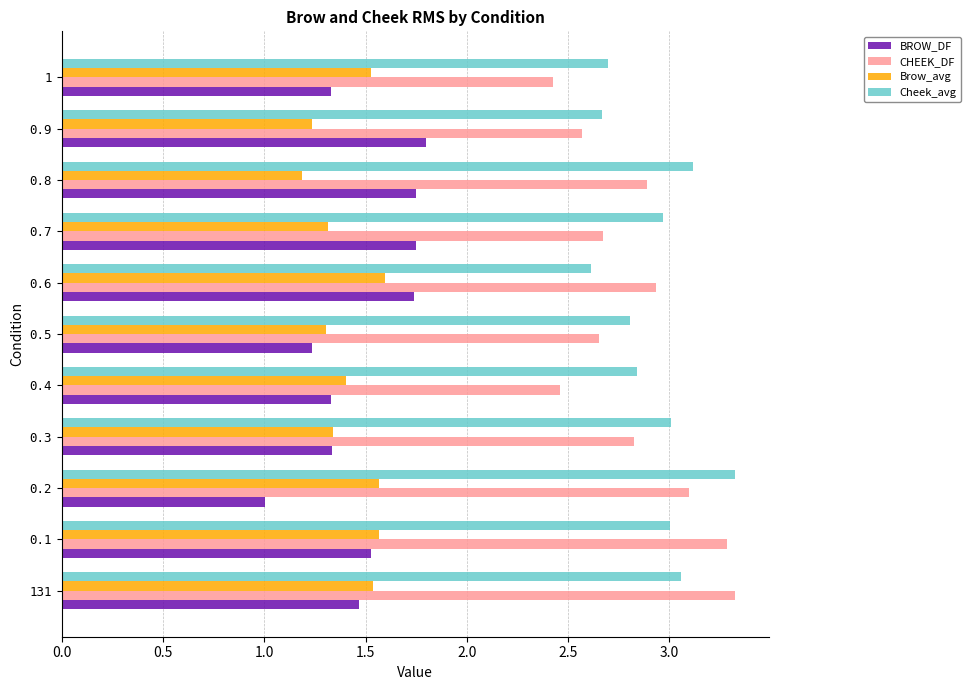

Is it true that CHEEK_DF equals 5.1 at 0.8?

False